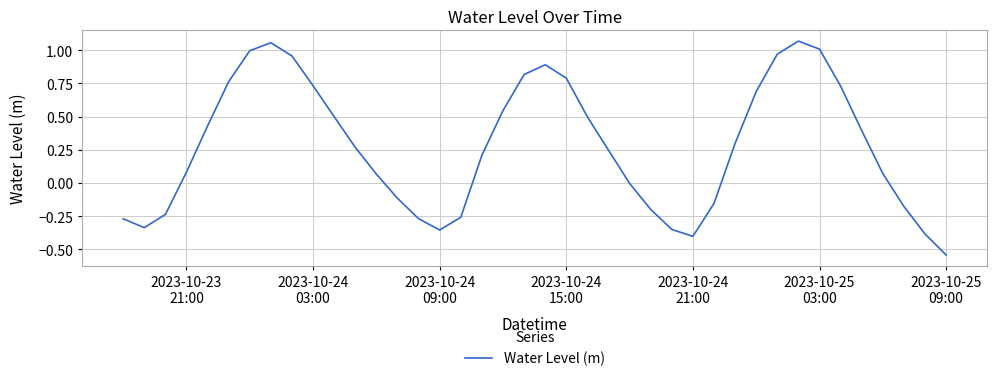

What is the difference between the maximum and minimum values?

1.6